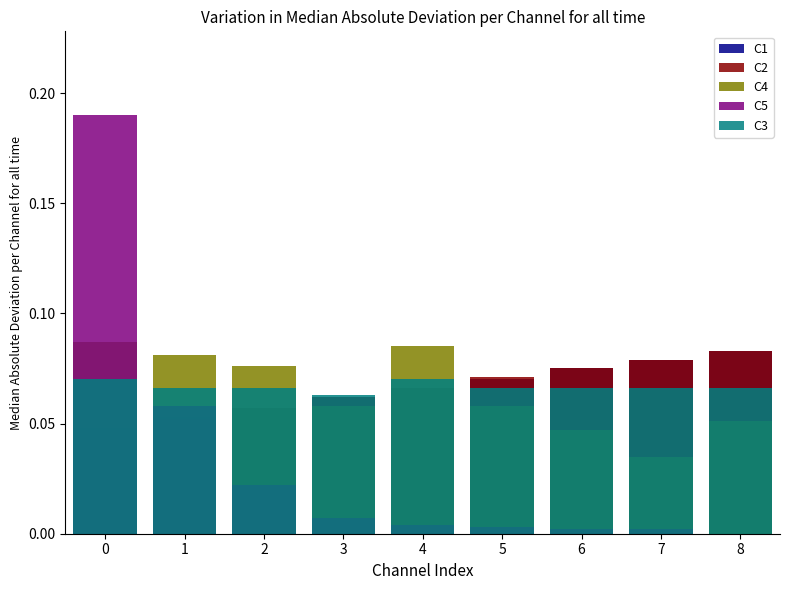

Which series has the widest spread of values?

C5